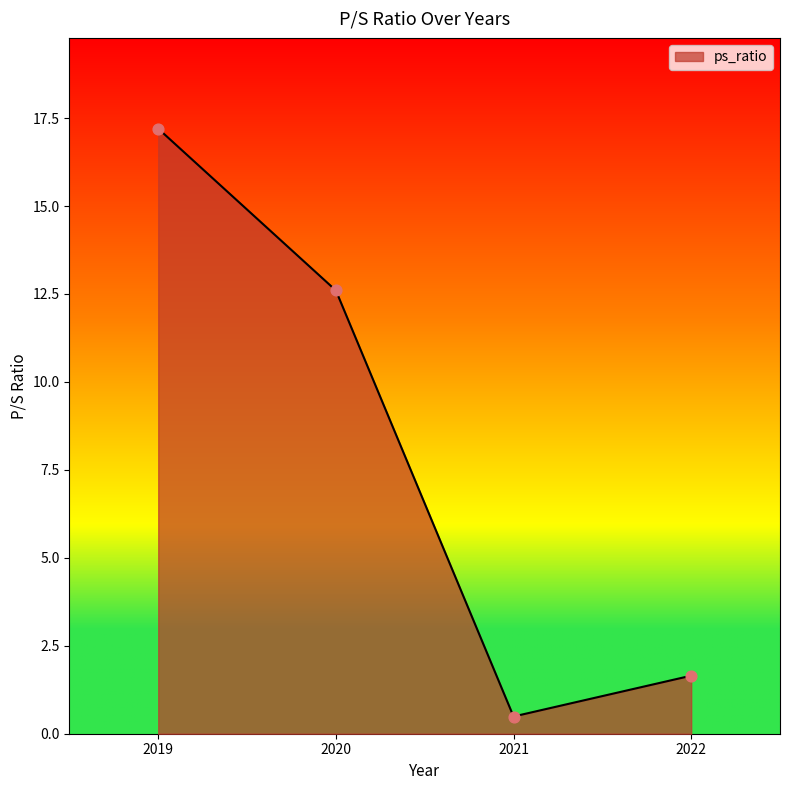

Approximately how many times larger is the value at 2022 compared to 2019?

0.1